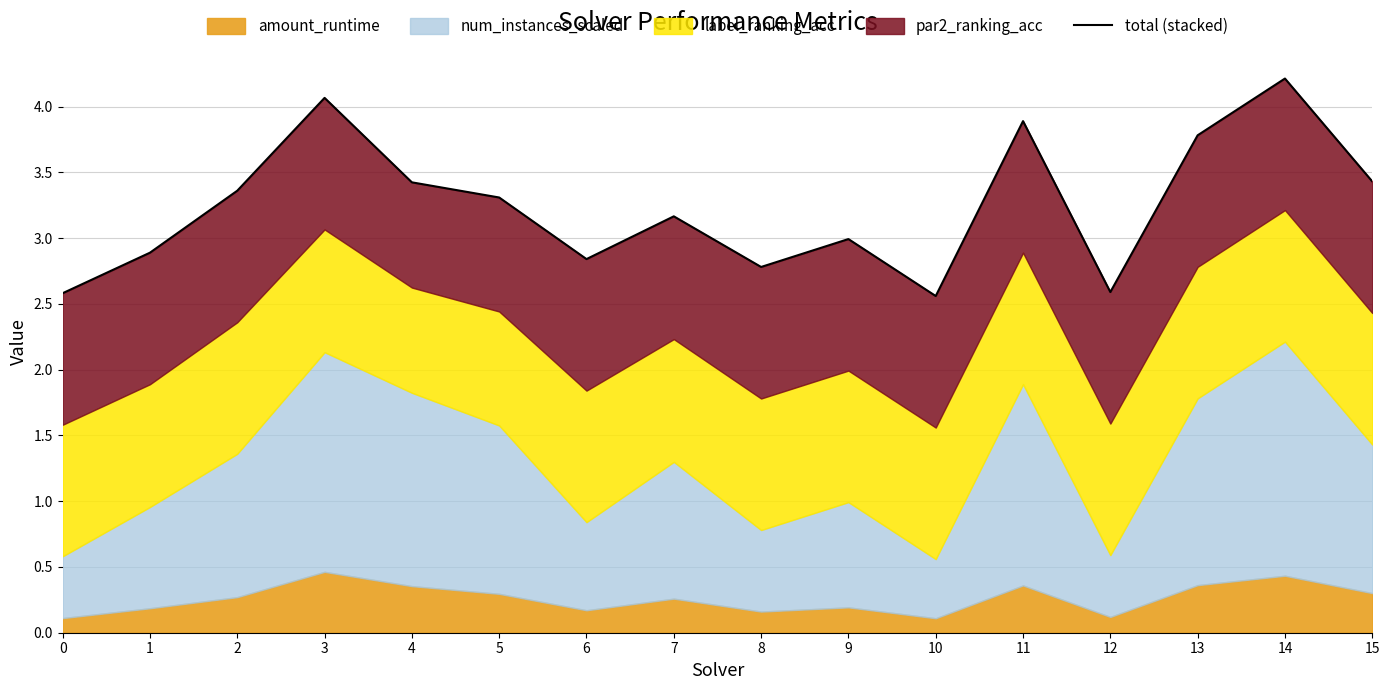

List the labels in order of value, smallest first.

10, 0, 12, 8, 6, 1, 9, 7, 5, 2, 4, 15, 13, 11, 3, 14